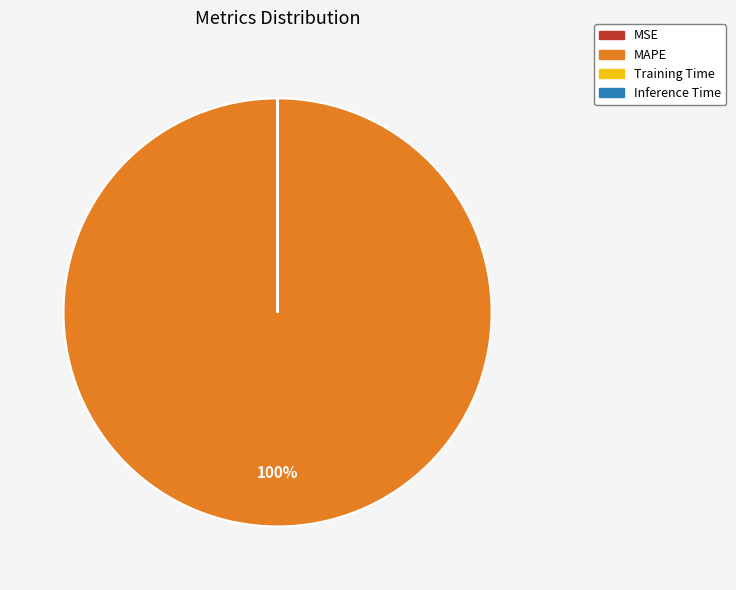

Which slice is the largest?

MAPE